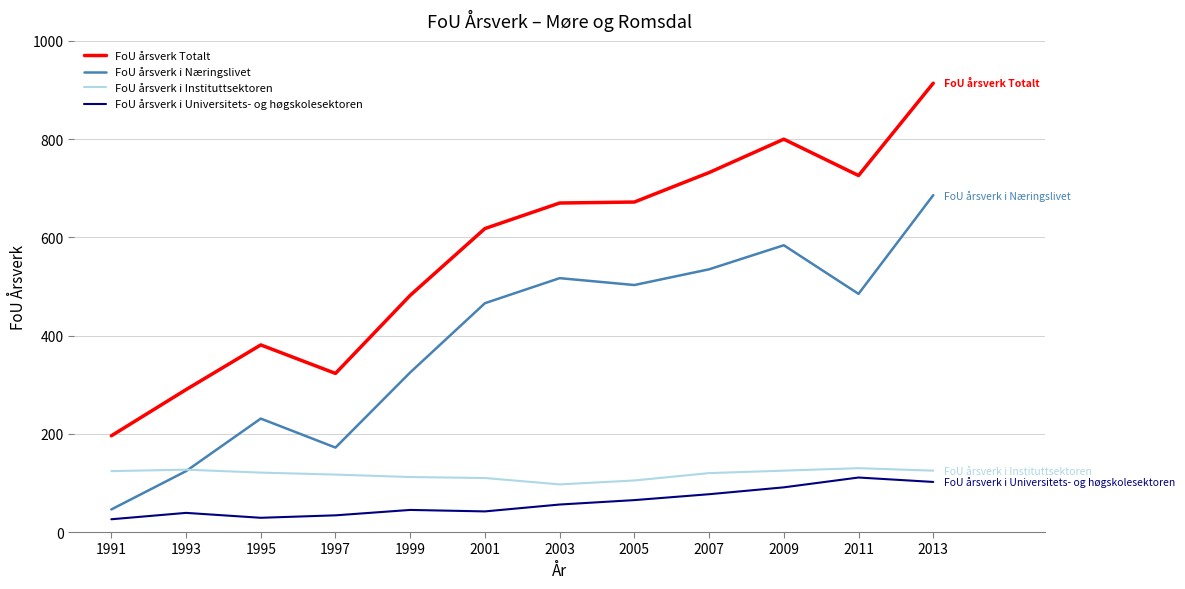

What is the difference between the maximum and second lowest values in the FoU årsverk i Næringslivet series?

562